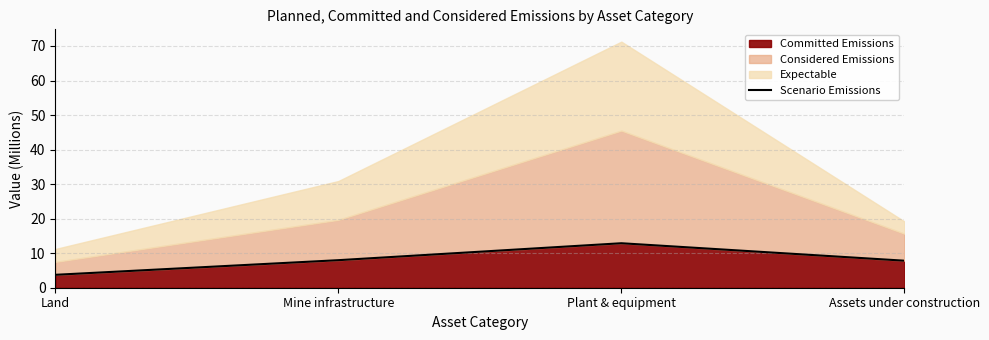

Reading left to right, extract all data points from this chart.

Land=3.7	Mine infrastructure=8.0	Plant & equipment=12.9	Assets under construction=7.8